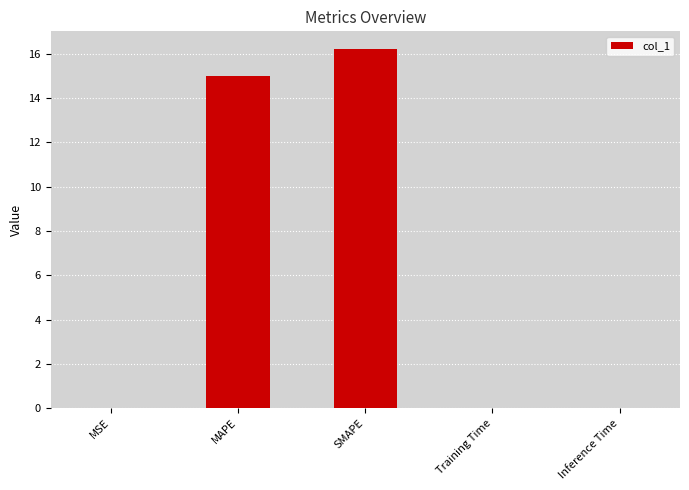

What is the change in value from MAPE to Inference Time?

-15.0